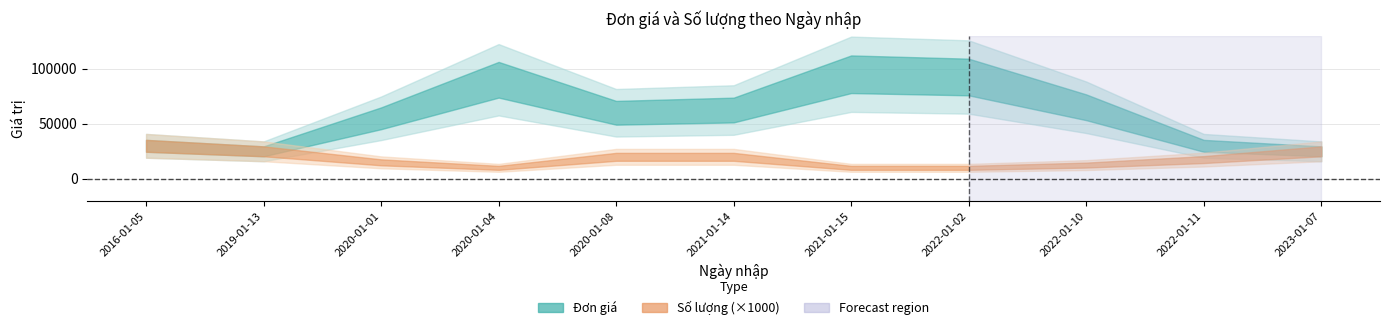

Is the value of Số lượng at 2023-01-07 greater than the value of Đơn giá at 2020-01-04?

No